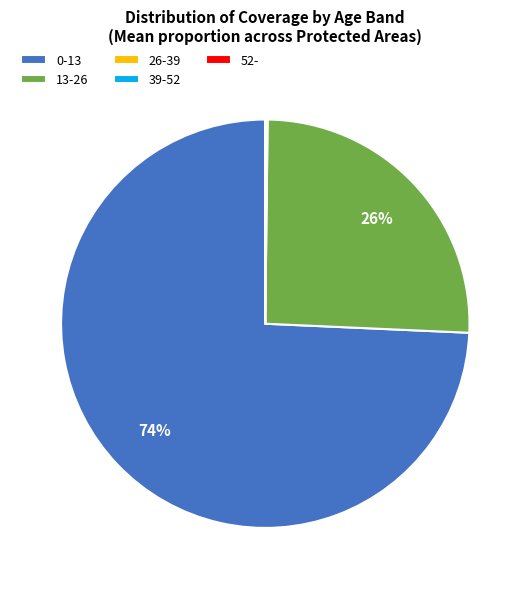

What percentage is the 13-26 slice, to the nearest percent?

26%